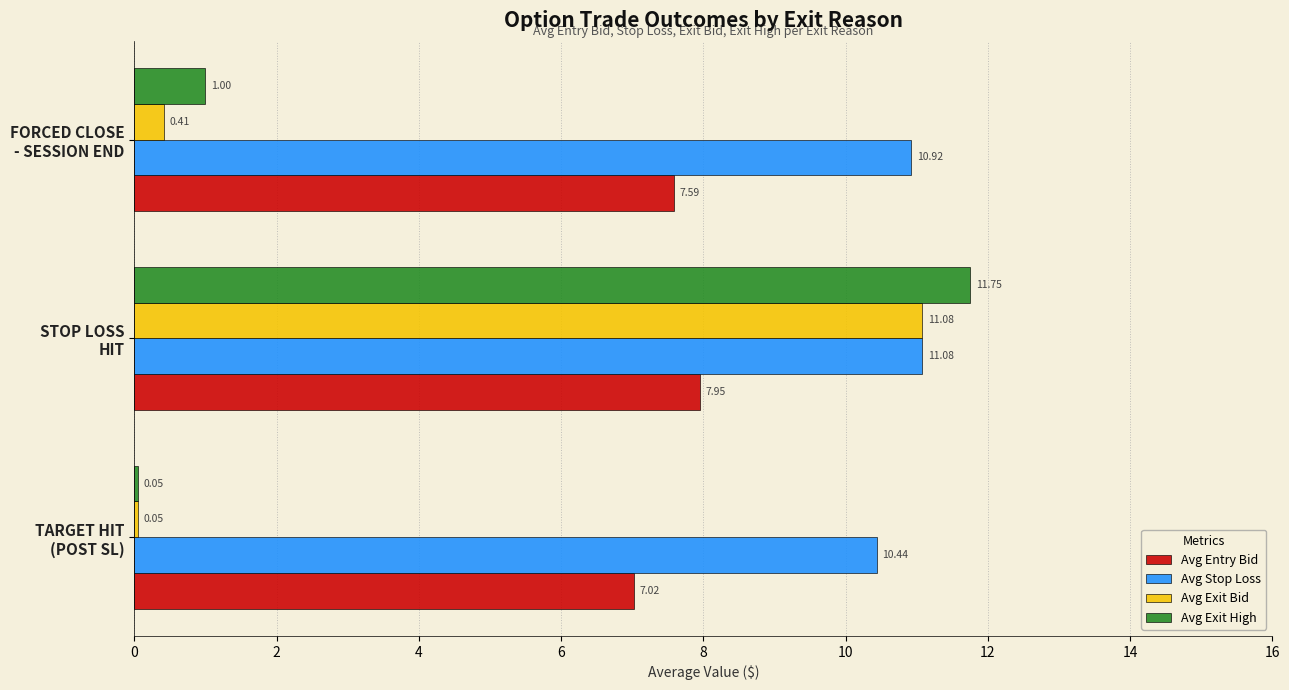

What is the sum of all Avg Exit Bid values?

11.5